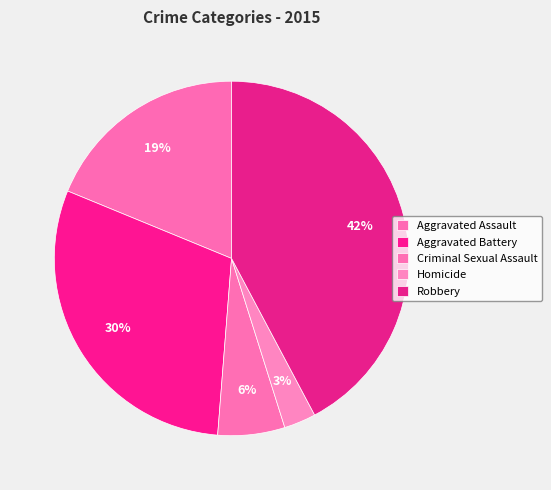

How much of the chart is everything except Aggravated Battery?

70.0%